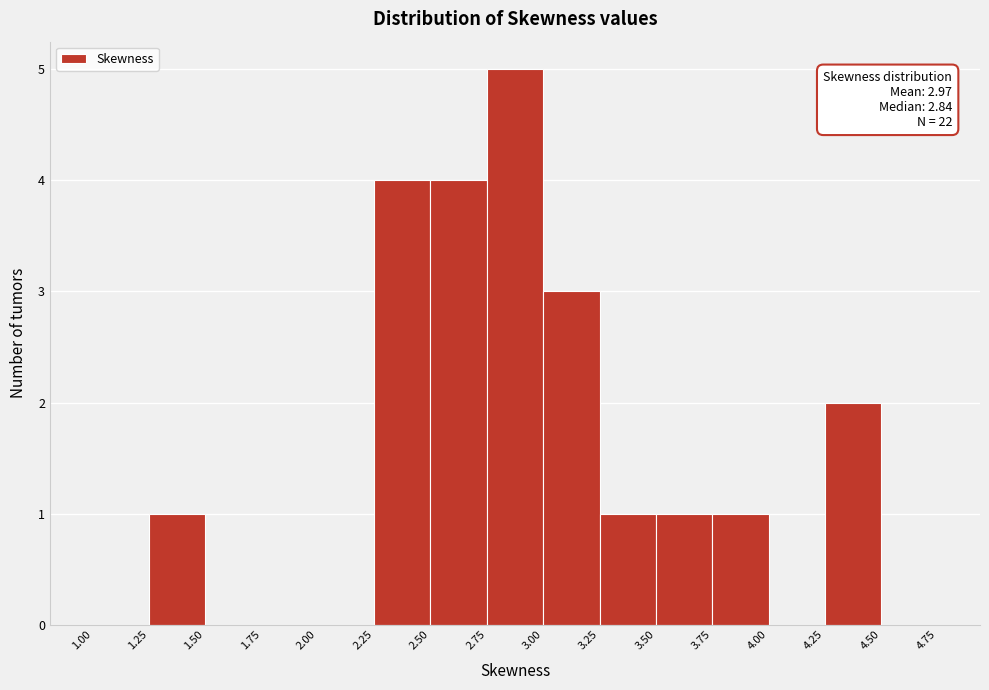

Which range on the x-axis has the tallest bar?

2.75 to 3.00